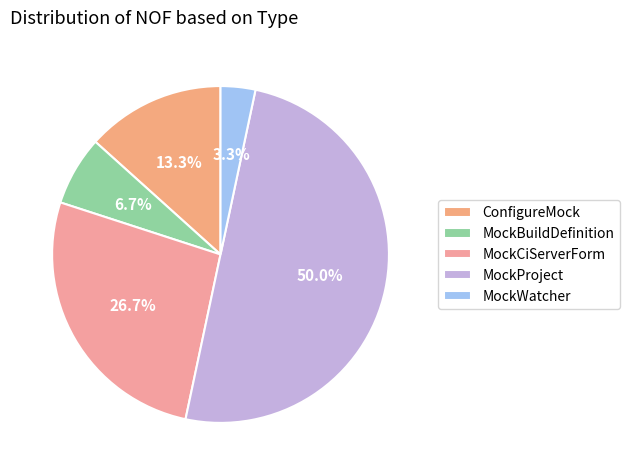

To the nearest percent, what is the difference between the MockCiServerForm and MockWatcher slice percentages?

23%